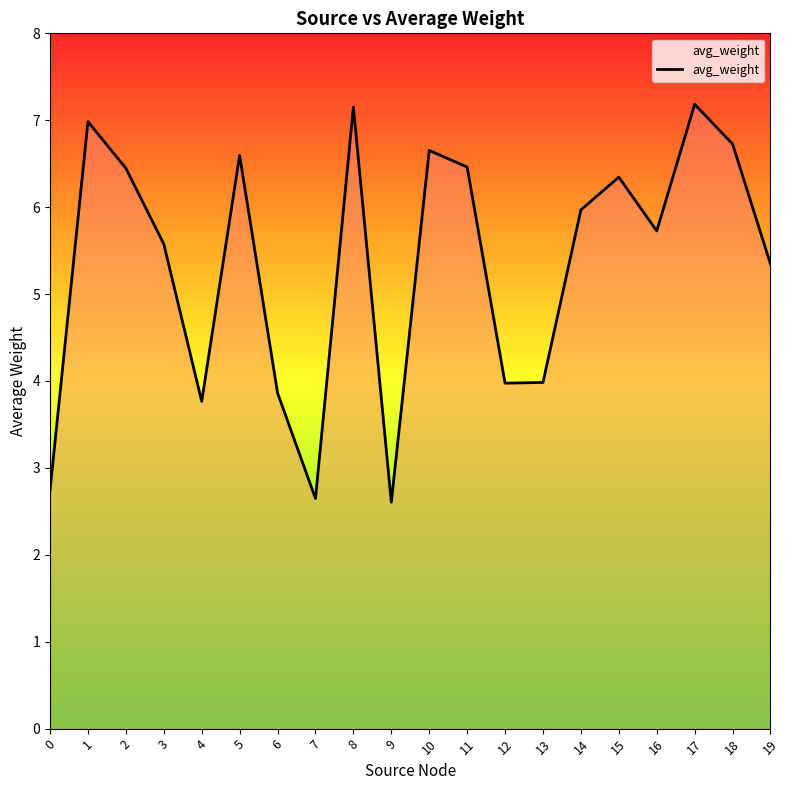

The value at 5 is 8.9. True or false?

False